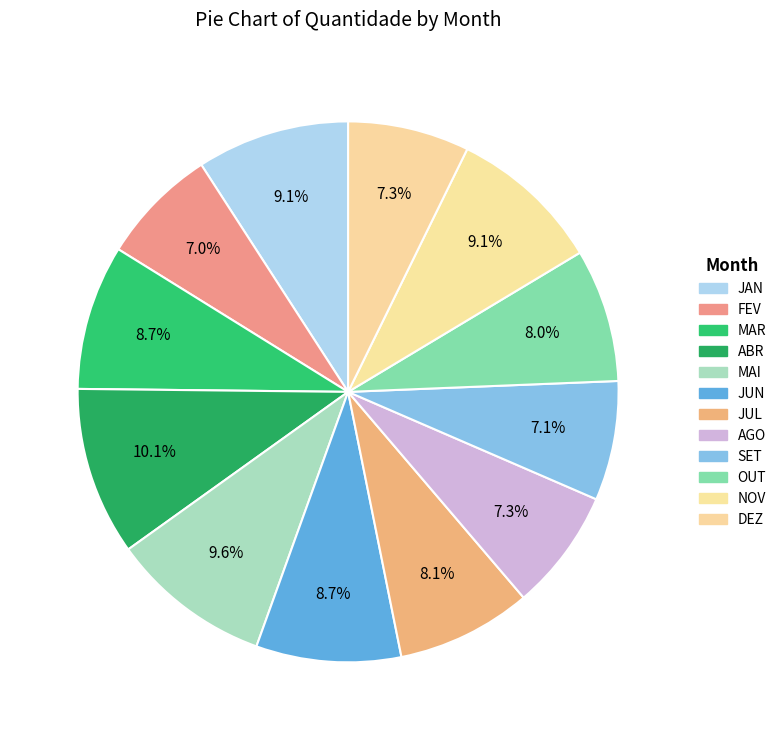

To the nearest percent, what is the average slice percentage?

8%